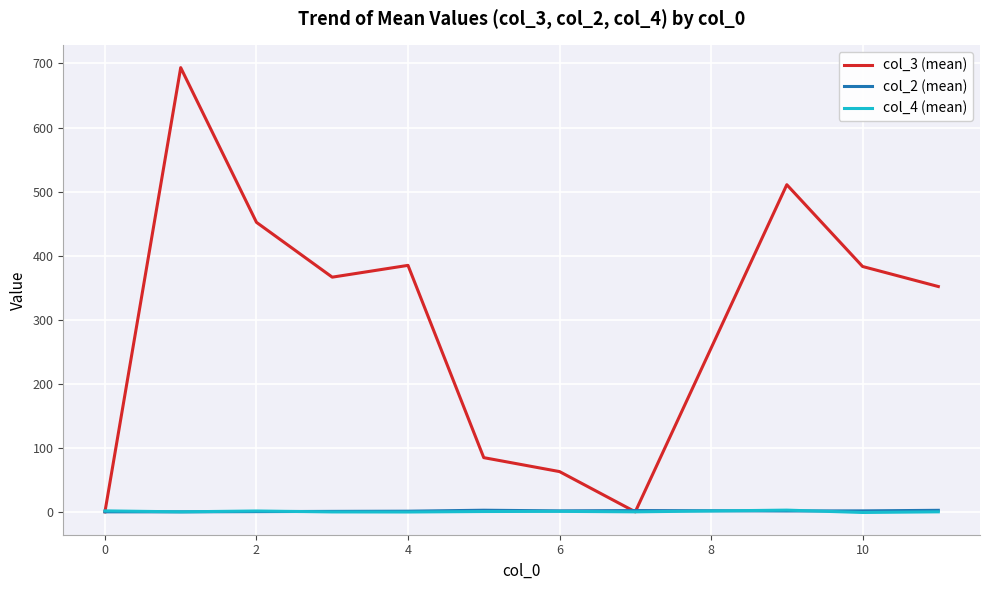

Which series has the widest spread of values?

col_3 (mean)